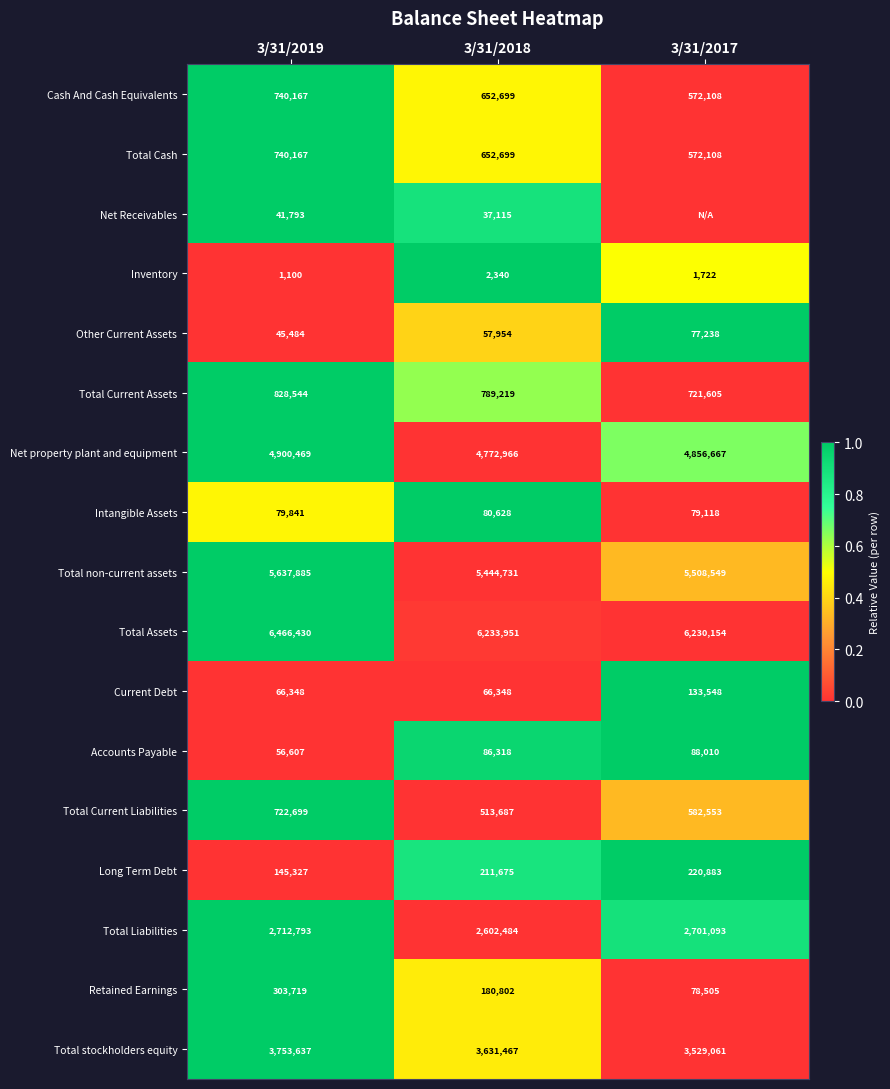

What is the average value of the Inventory series?

1721